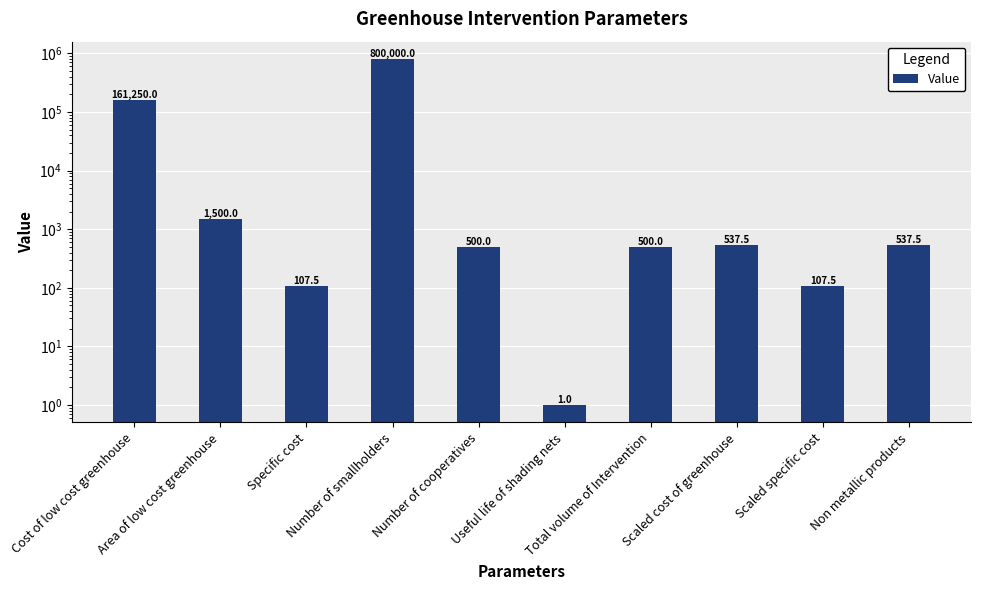

True or false: the data shows 140.4 at Number of cooperatives.

False